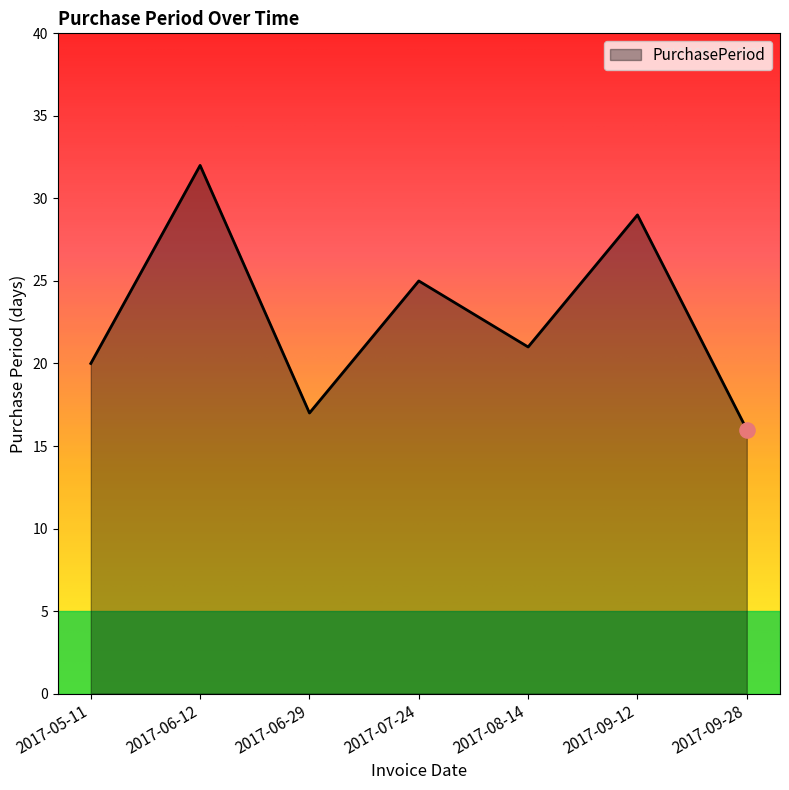

Between 2017-07-24 and 2017-09-12, which is larger?

2017-09-12